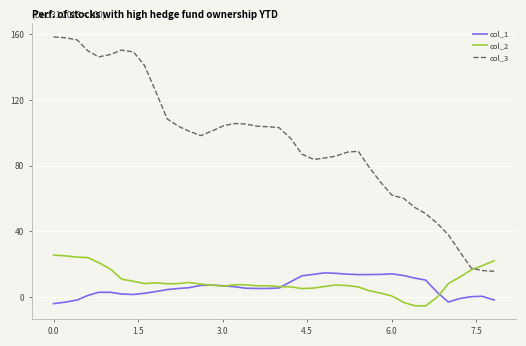

Which series has the largest range (max minus min)?

col_3